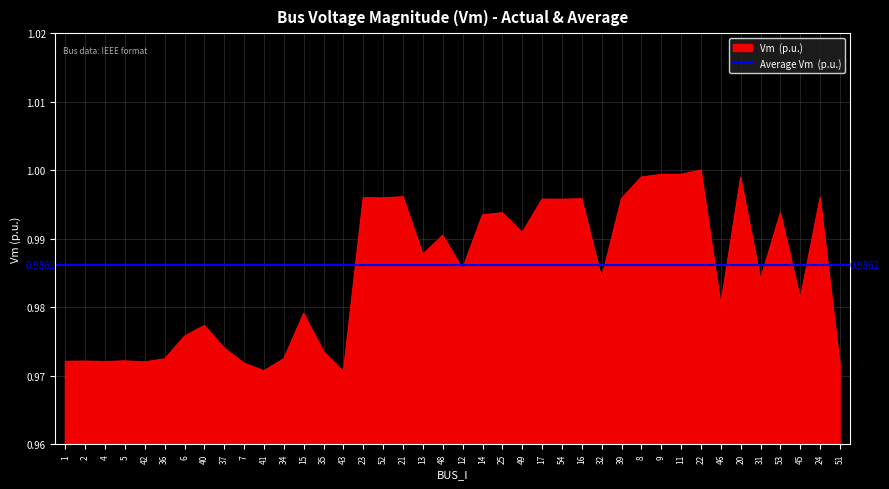

Which has a higher value, 11 or 1?

11